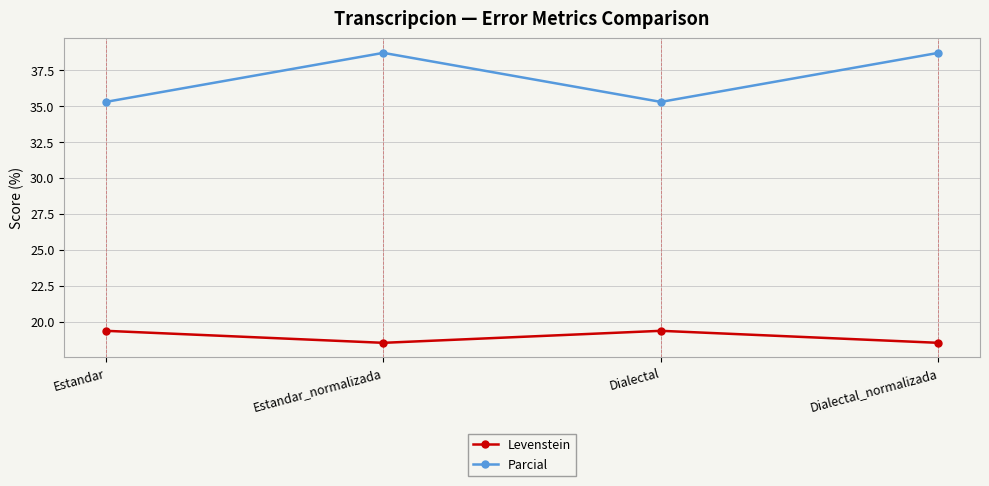

True or false: Parcial has a value of 17.1 at Estandar_normalizada.

False